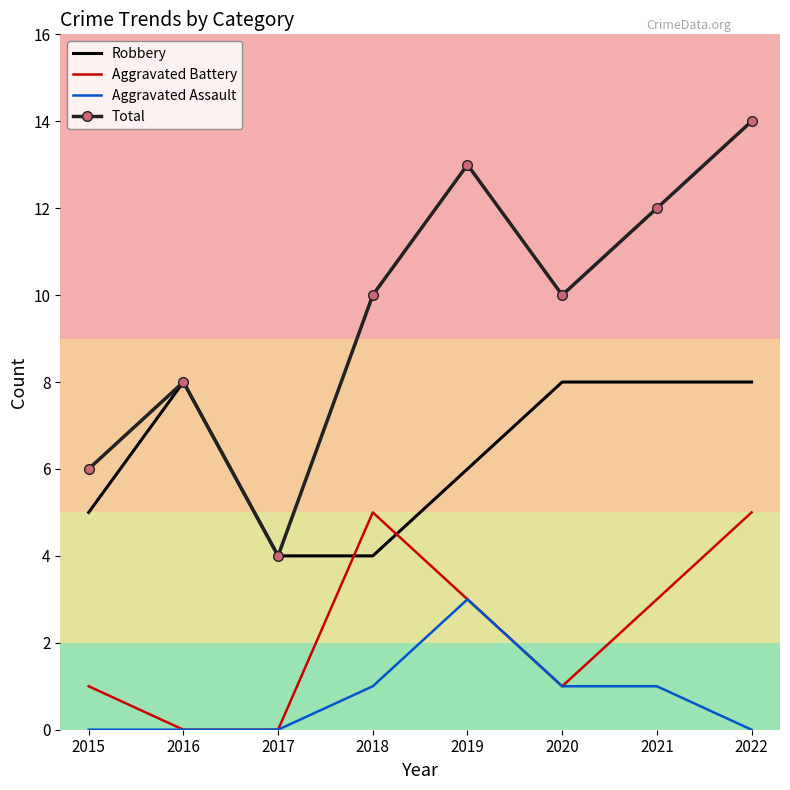

At which category is the sum across all series the highest?

2022